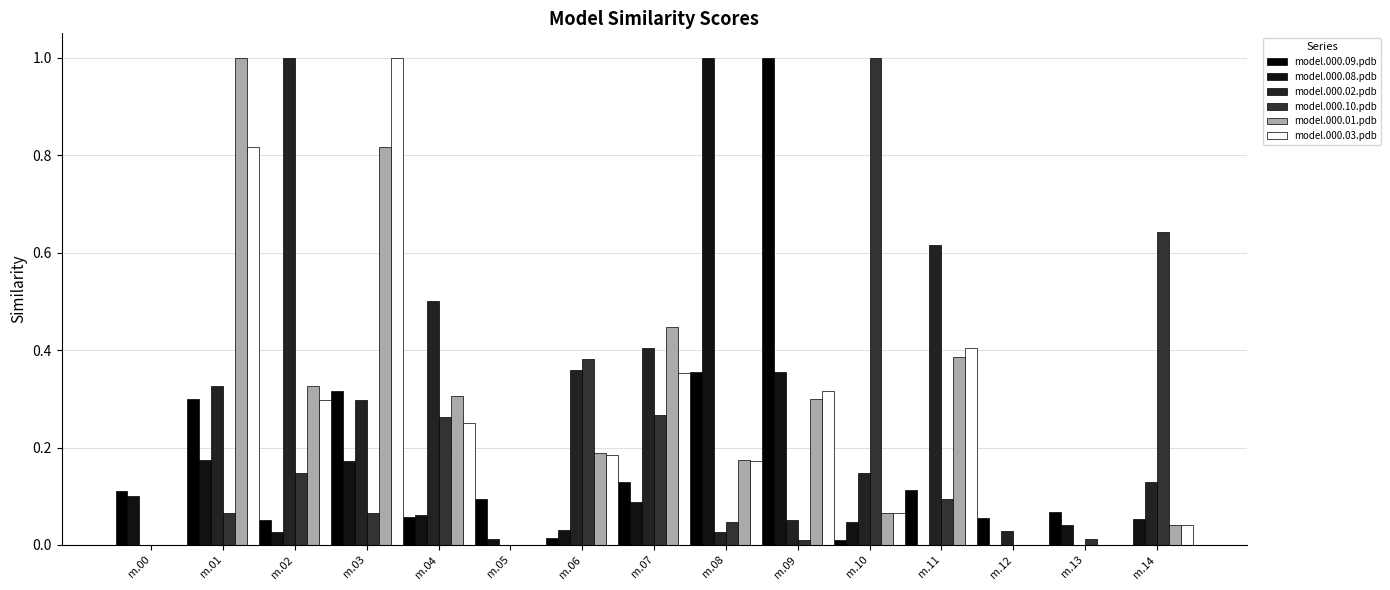

Are the bars grouped side by side (vs. stacked)?

Yes